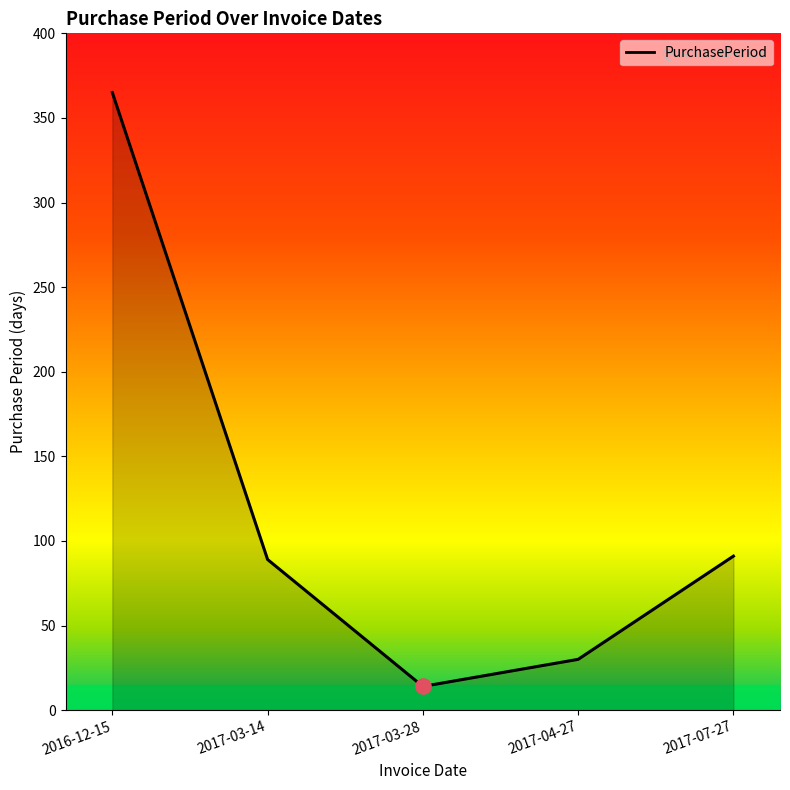

What is the change in value from 2016-12-15 to 2017-03-28?

-351